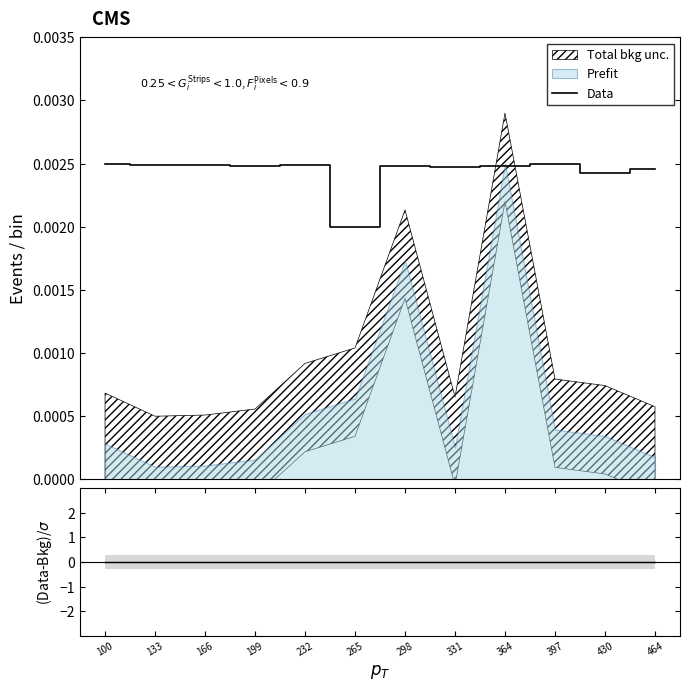

Rank the categories by value from lowest to highest.

265, 430, 464, 331, 298, 199, 364, 166, 232, 133, 100, 397